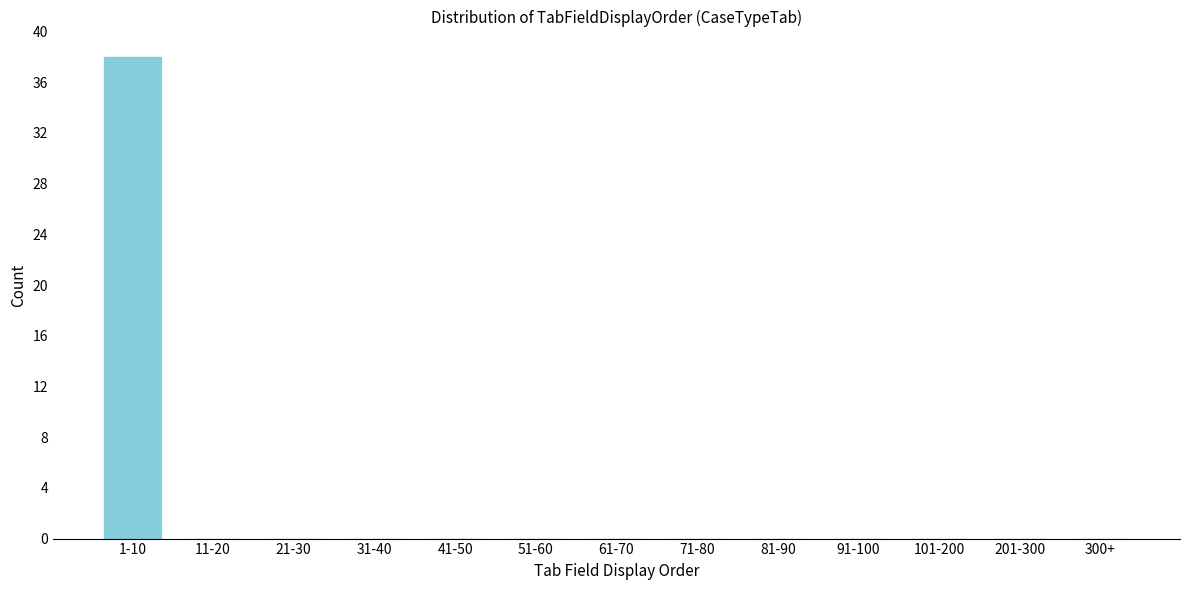

Reading left to right, extract all data points from this chart.

1-10=38	11-20=0	21-30=0	31-40=0	41-50=0	51-60=0	61-70=0	71-80=0	81-90=0	91-100=0	101-200=0	201-300=0	300+=0